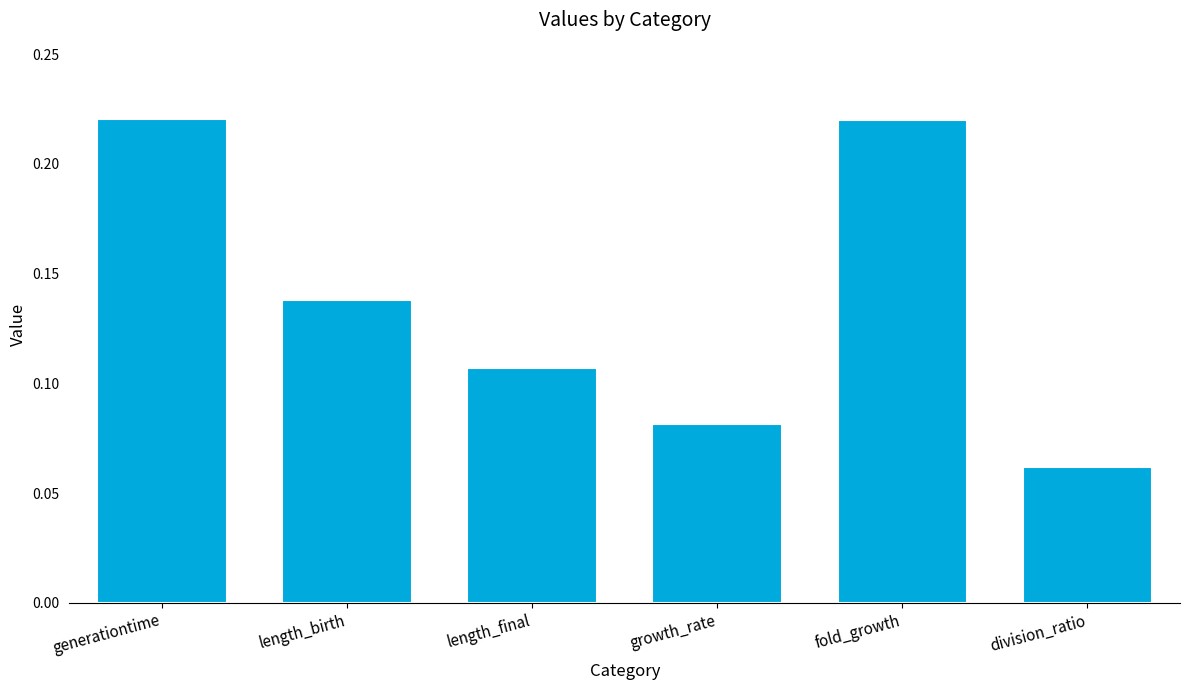

What is the label of the 1st bar from the right?

division_ratio